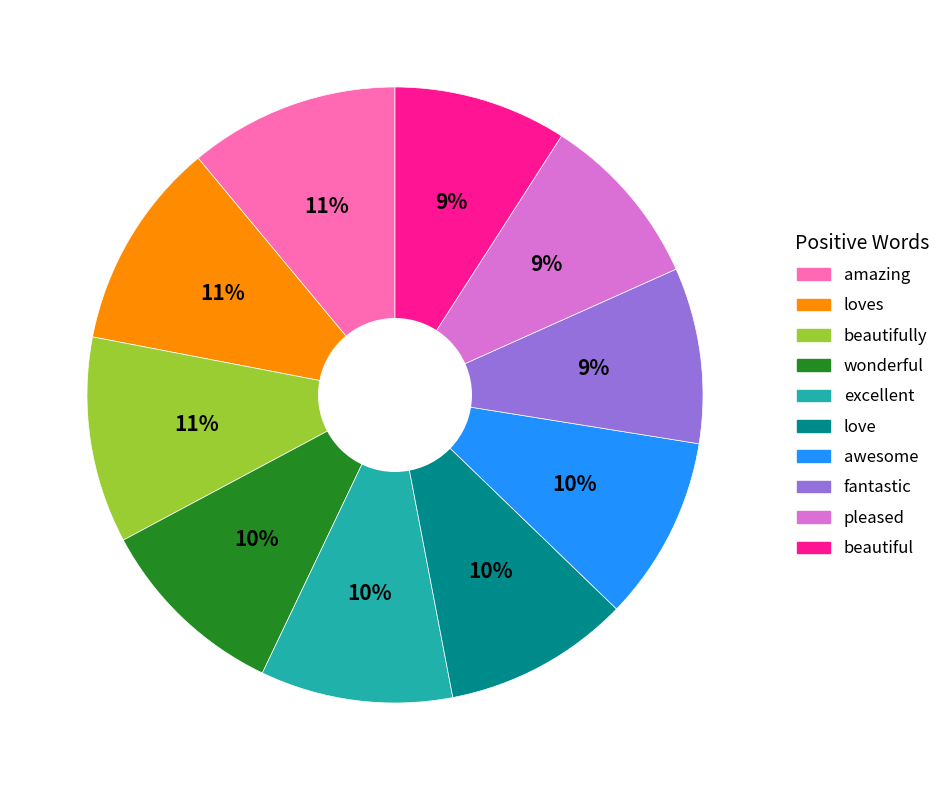

Is there a majority slice in this chart?

No